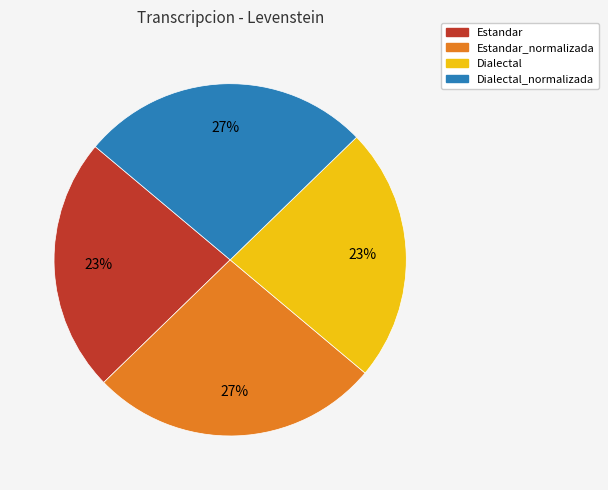

Is there a majority slice in this chart?

No